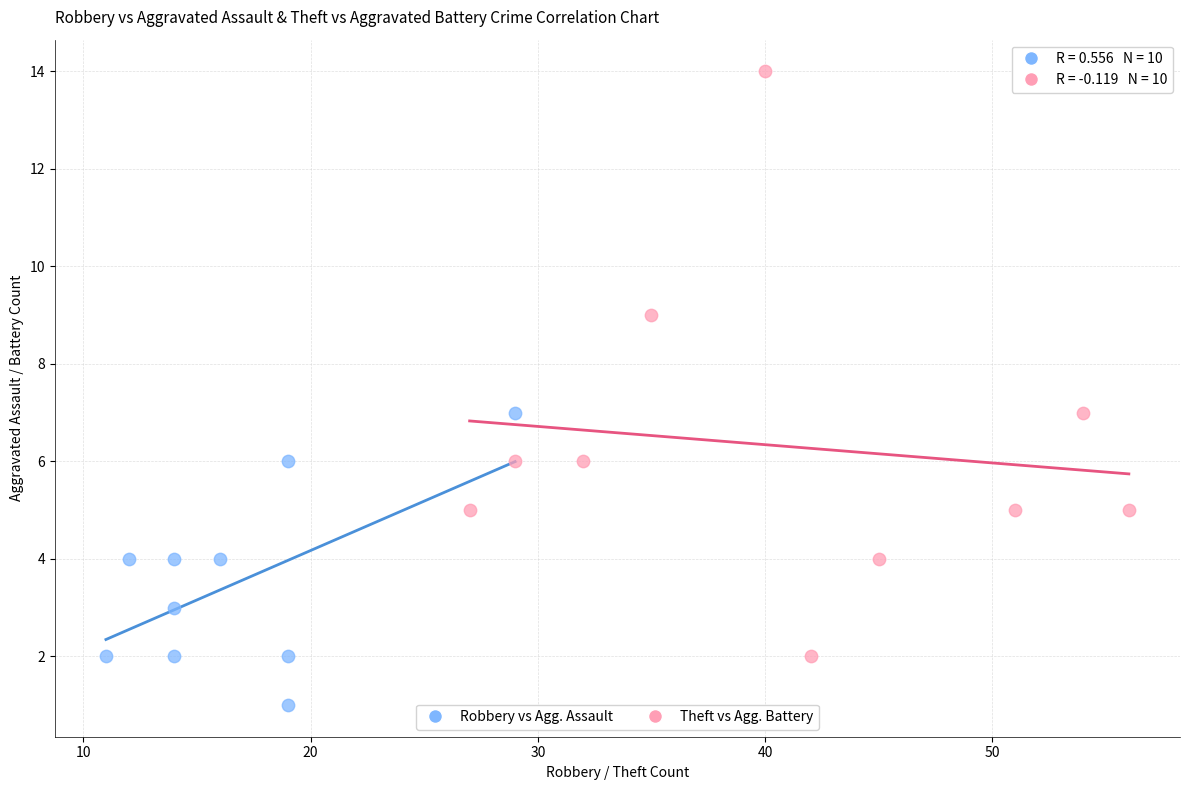

What are all the series names shown in the legend?

Robbery vs Agg. Assault, Theft vs Agg. Battery